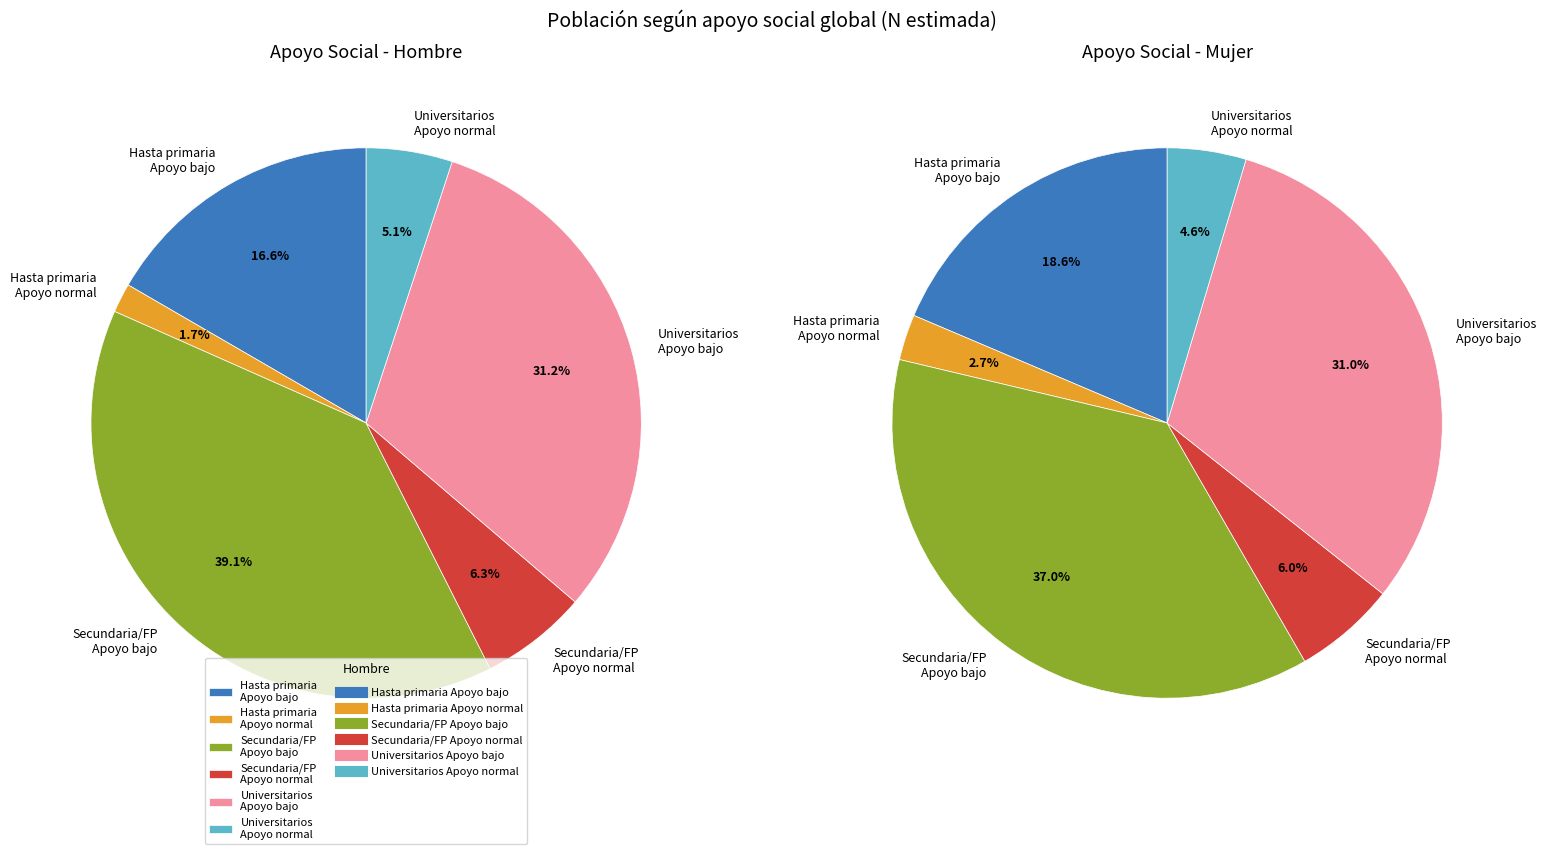

Which category has the biggest portion of the pie?

Secundaria/FP
Apoyo bajo